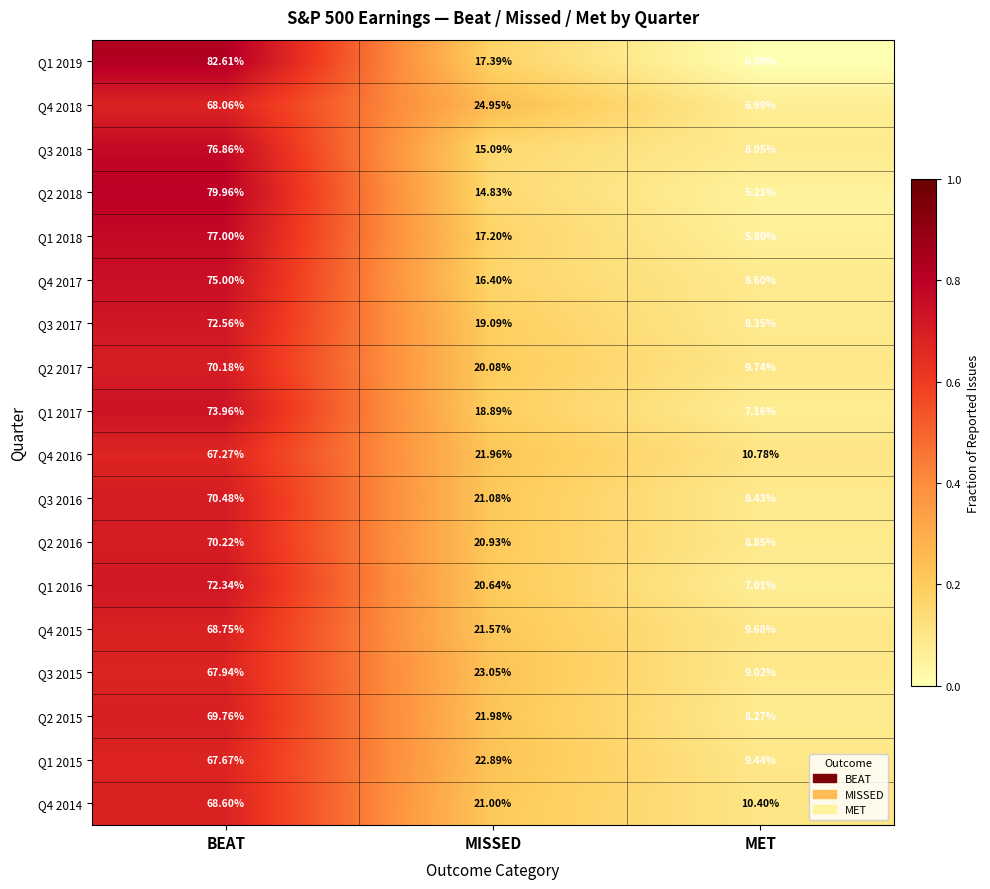

Rank the series by their maximum value, from highest to lowest.

Q1 2019, Q2 2018, Q1 2018, Q3 2018, Q4 2017, Q1 2017, Q3 2017, Q1 2016, Q3 2016, Q2 2016, Q2 2017, Q2 2015, Q4 2015, Q4 2014, Q4 2018, Q3 2015, Q1 2015, Q4 2016